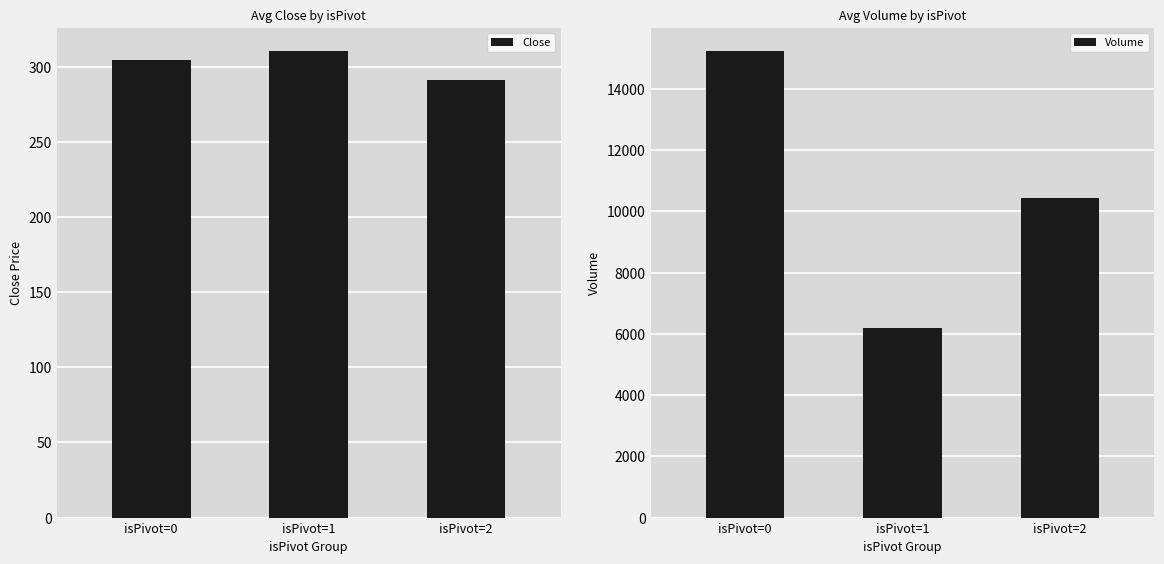

At which category is the sum across all series the highest?

isPivot=0